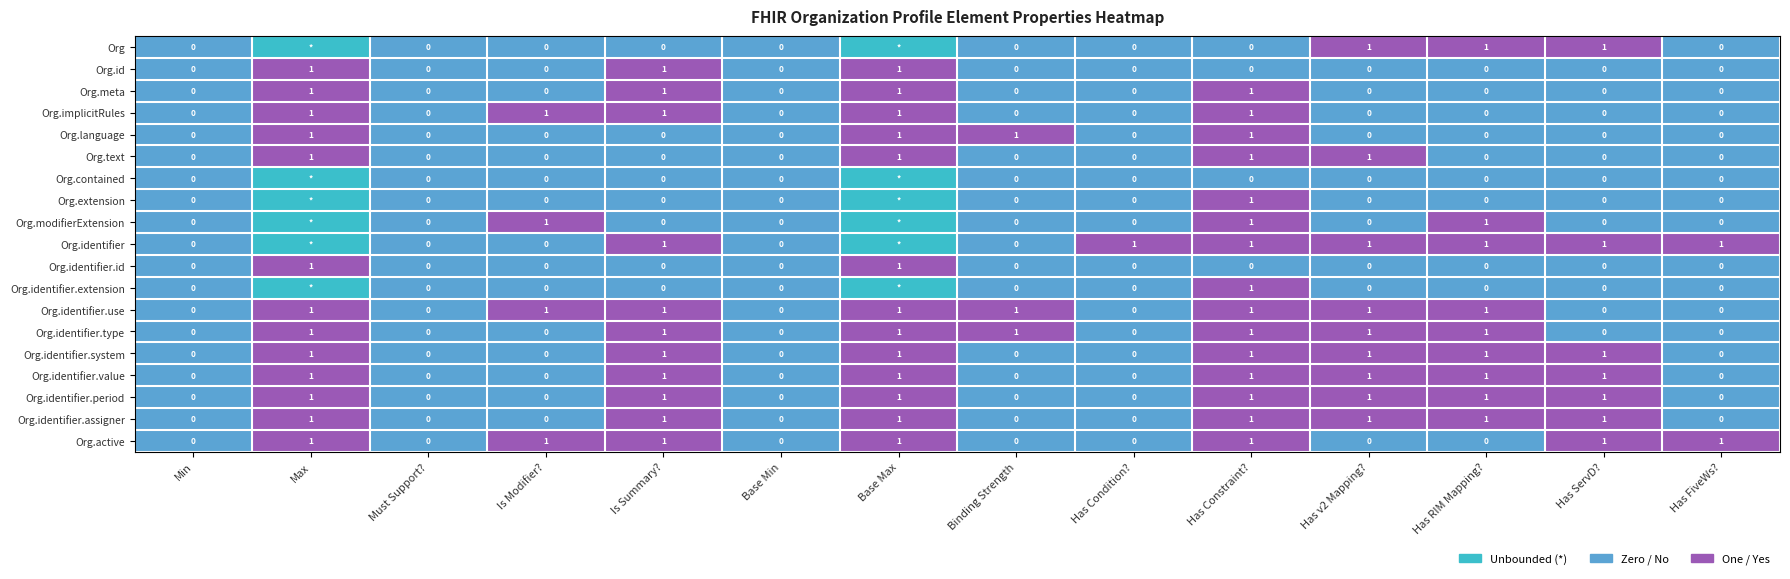

Count the number of data series in this chart.

19